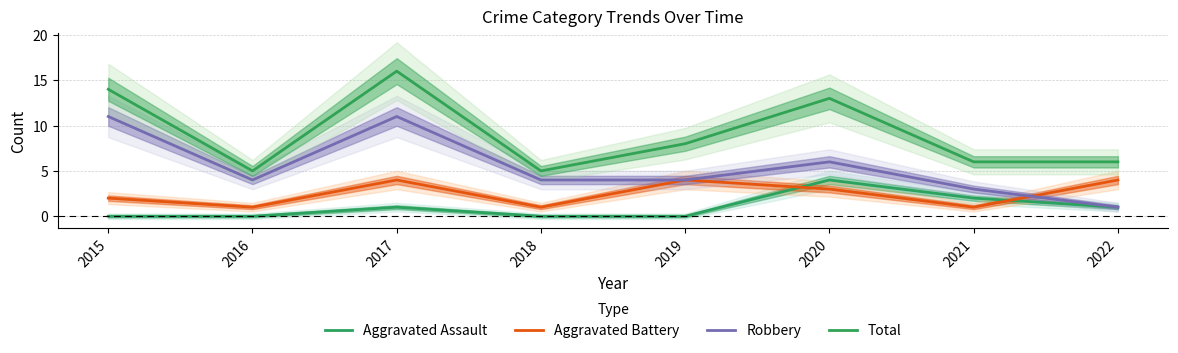

True or false: Total and Aggravated Assault intersect in this chart.

False